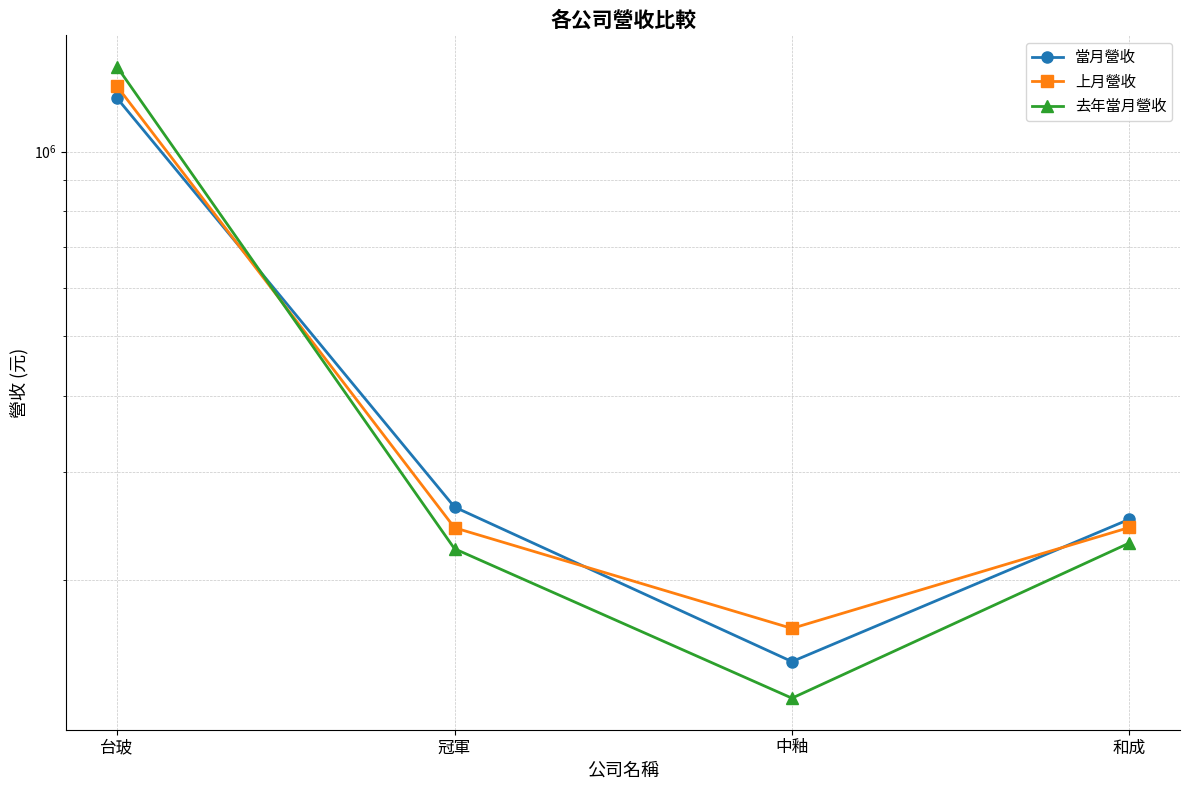

Reading right to left, extract all data points from this chart.

當月營收: 和成=251381	中釉=147243	冠軍=263153	台玻=1222859
上月營收: 和成=243735	中釉=166791	冠軍=243460	台玻=1278456
去年當月營收: 和成=229923	中釉=128345	冠軍=224975	台玻=1375437